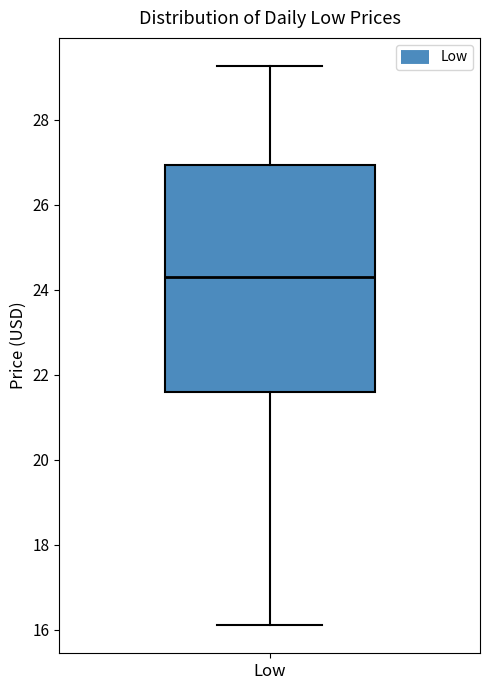

Transcribe this box plot: give where the median line is, the range the box spans, and where the two whiskers end, as read against the y-axis. The values are not printed on the chart, so give them approximately, as read against the axis.

median 24.2, box 21.6 to 27.0, whiskers 16.2 to 29.2